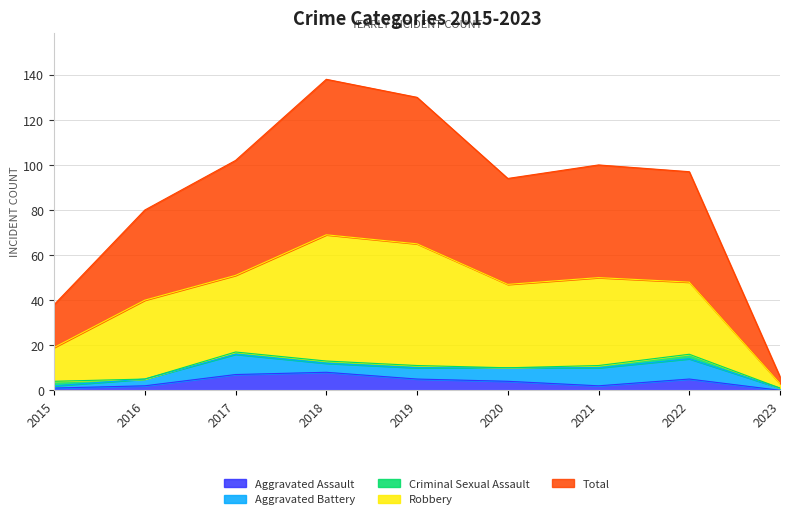

Does the chart have visible grid lines?

Yes